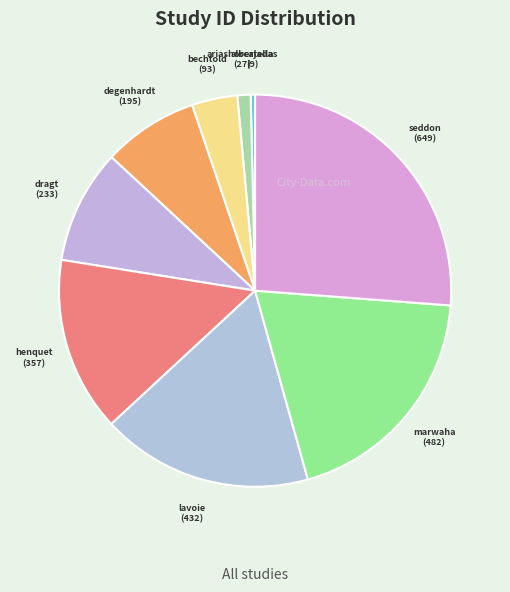

Rank the categories by value from highest to lowest.

seddon_2016, marwaha_2018, lavoie_2014, henquet_2004, dragt_2011, degenhardt_2007, bechtold_2015, ariashorcajadas_2002, albertella_2018